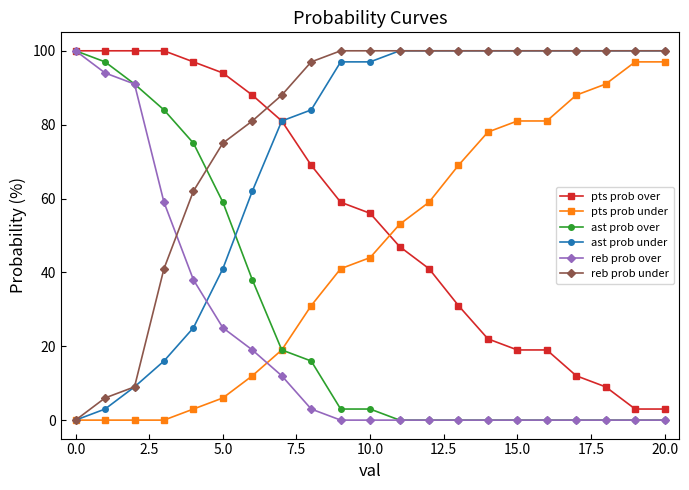

What is the highest value of the ast prob over series?

100